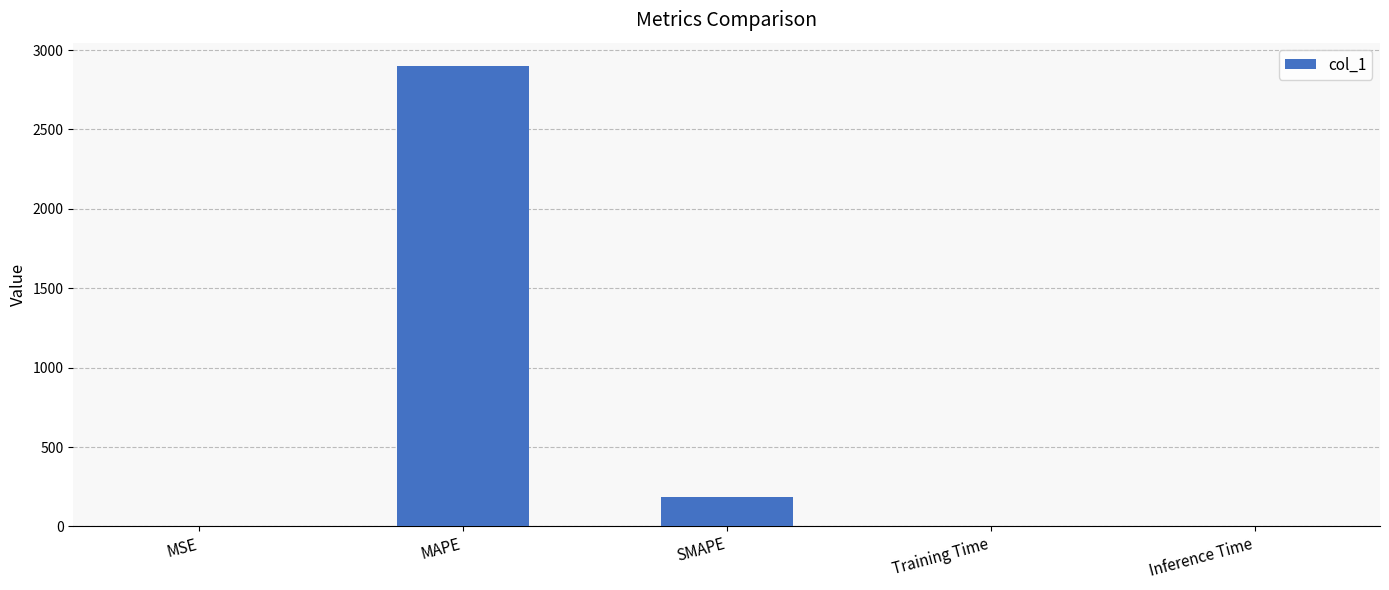

Count the number of categories in the chart.

5